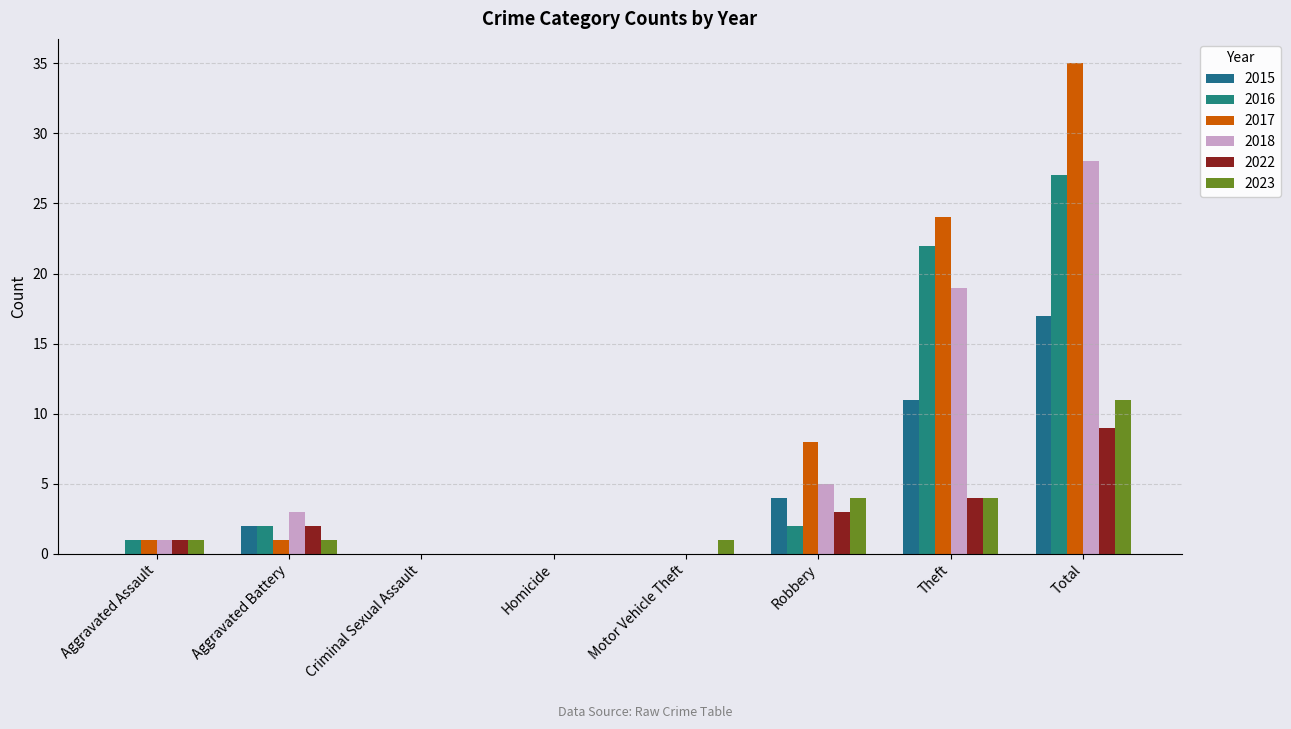

True or false: 2022 has a value of 3 at Aggravated Battery.

False